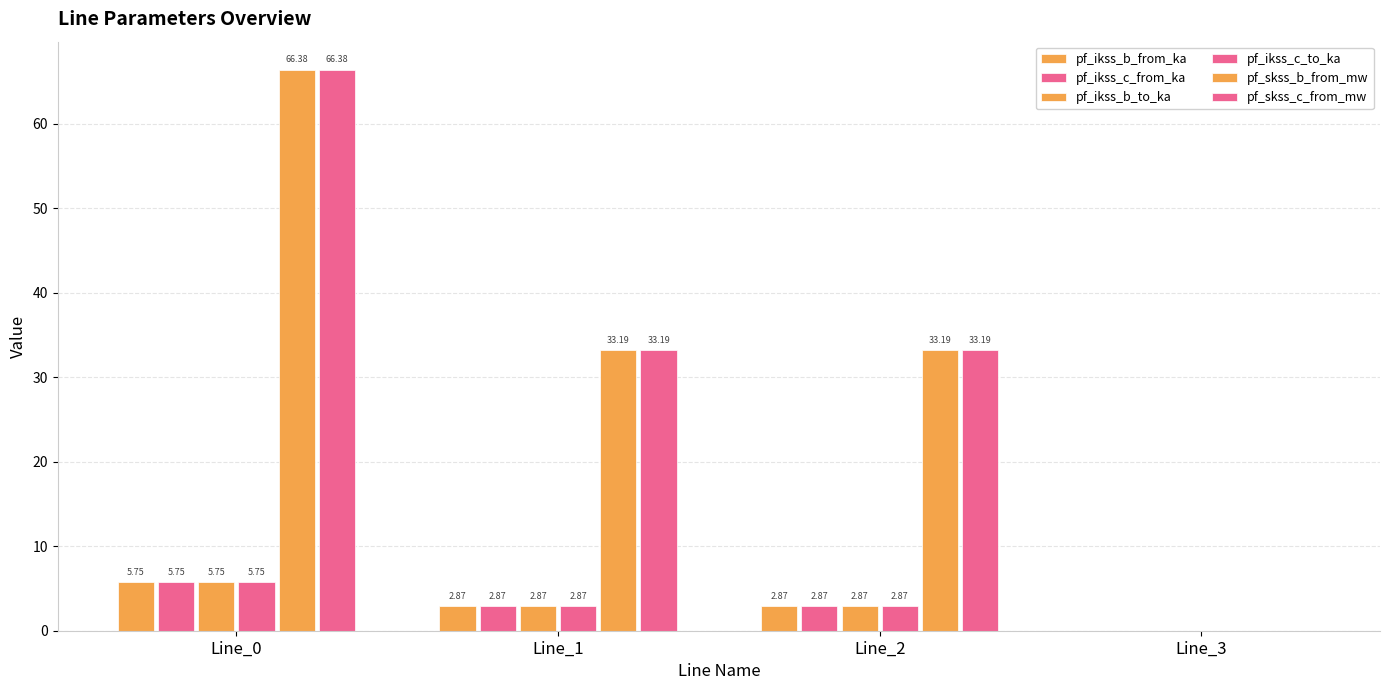

Between Line_2 and Line_3, which is larger?

Line_2